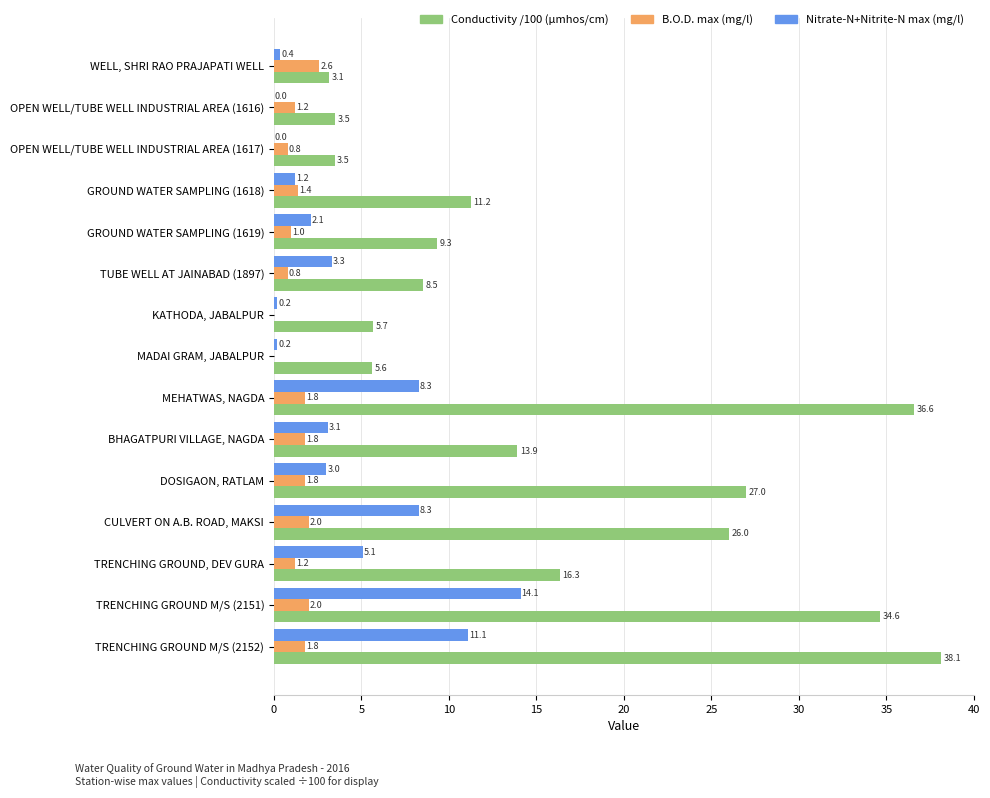

Which series changed the most between GROUND WATER SAMPLING (1618) and MEHATWAS, NAGDA?

Conductivity /100 (µmhos/cm)